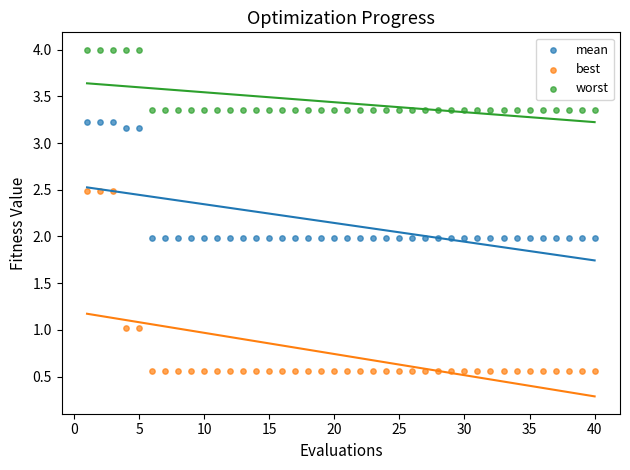

Which series reaches the maximum Y coordinate?

worst